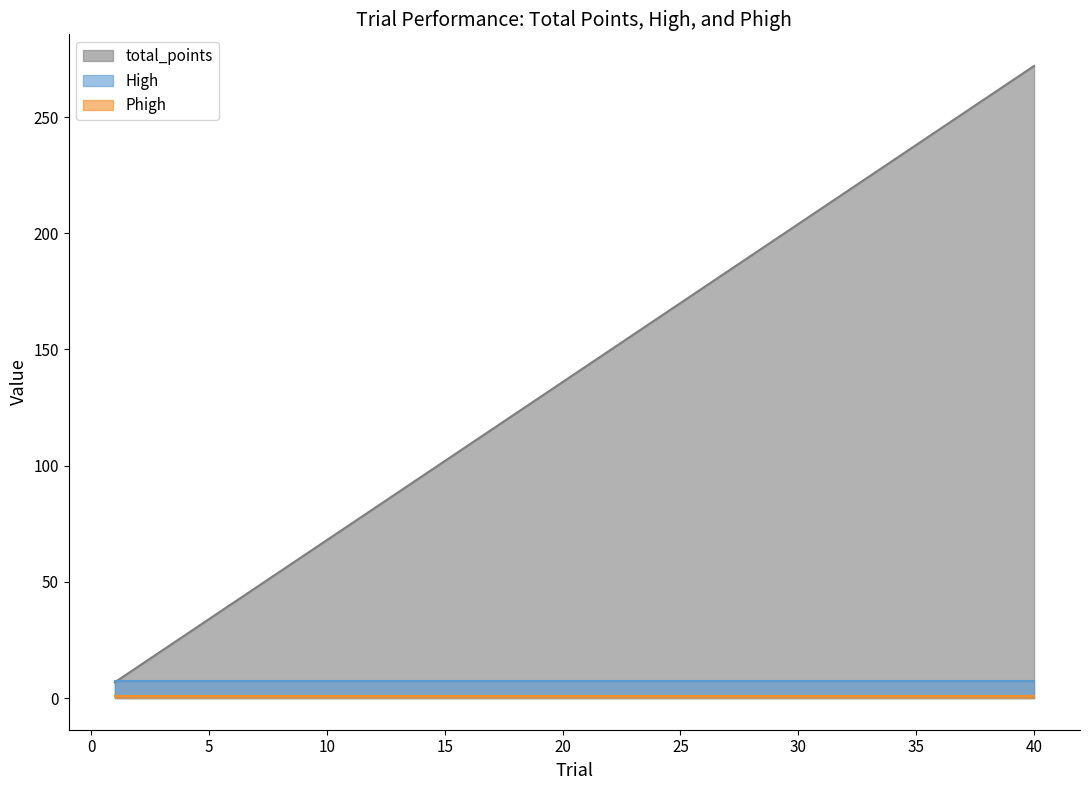

Reading left to right, extract all data points from this chart.

total_points: 6.8	13.6	20.4	27.2	34.0	40.8	47.6	54.4	61.2	68.0	74.8	81.6	88.4	95.2	102.0	108.8	115.6	122.4	129.2	136.0	142.8	149.6	156.4	163.2	170.0	176.8	183.6	190.4	197.2	204.0	210.8	217.6	224.4	231.2	238.0	244.8	251.6	258.4	265.2	272.0
High: 7.3	7.3	7.3	7.3	7.3	7.3	7.3	7.3	7.3	7.3	7.3	7.3	7.3	7.3	7.3	7.3	7.3	7.3	7.3	7.3	7.3	7.3	7.3	7.3	7.3	7.3	7.3	7.3	7.3	7.3	7.3	7.3	7.3	7.3	7.3	7.3	7.3	7.3	7.3	7.3
Phigh: 1.0	1.0	1.0	1.0	1.0	1.0	1.0	1.0	1.0	1.0	1.0	1.0	1.0	1.0	1.0	1.0	1.0	1.0	1.0	1.0	1.0	1.0	1.0	1.0	1.0	1.0	1.0	1.0	1.0	1.0	1.0	1.0	1.0	1.0	1.0	1.0	1.0	1.0	1.0	1.0